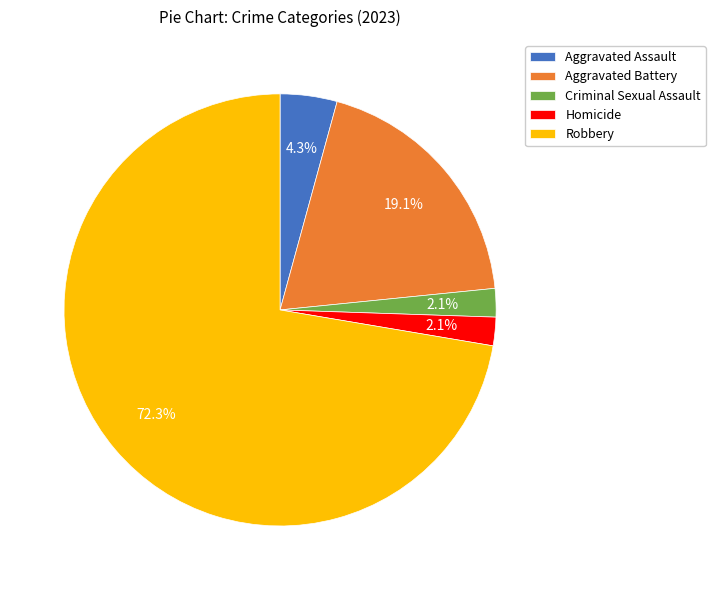

True or false: Aggravated Battery accounts for 1% of the total.

False